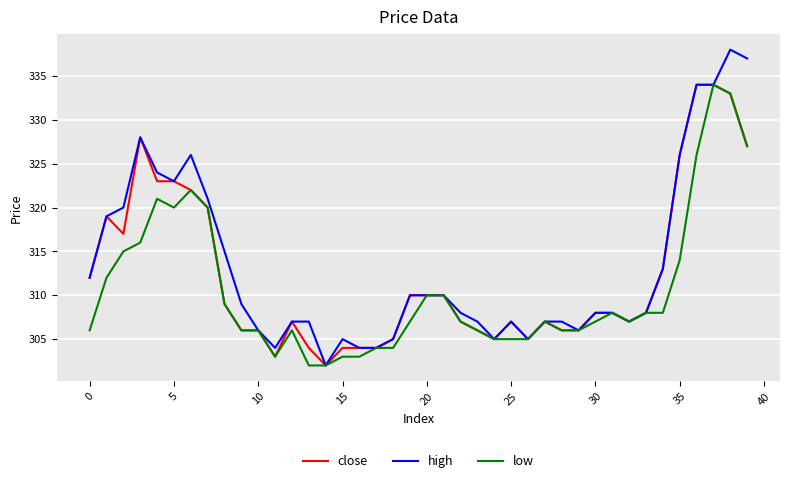

What is the minimum value shown in the chart?

302